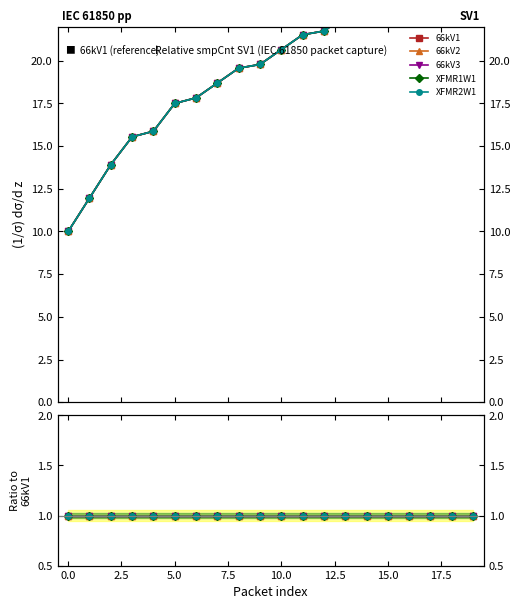

Where is XFMR1W1 nearest to the value 18?

6